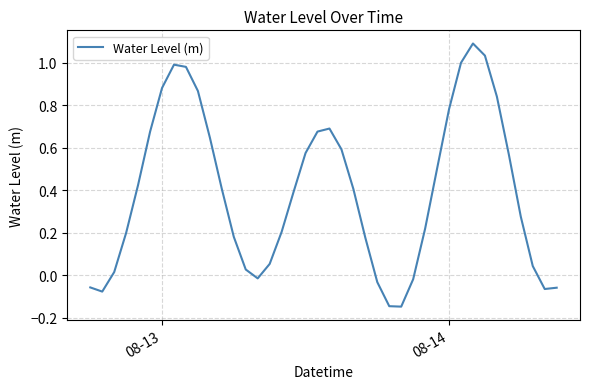

What is the difference between the maximum and minimum values?

1.2